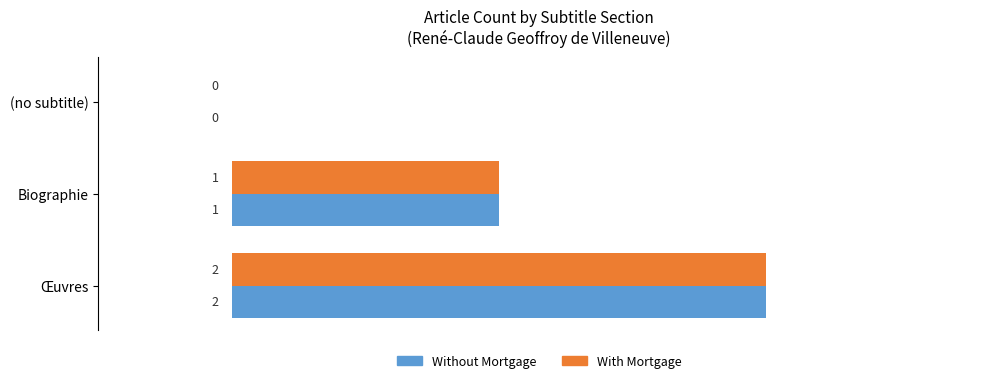

What is the sum of all Without Mortgage values?

3